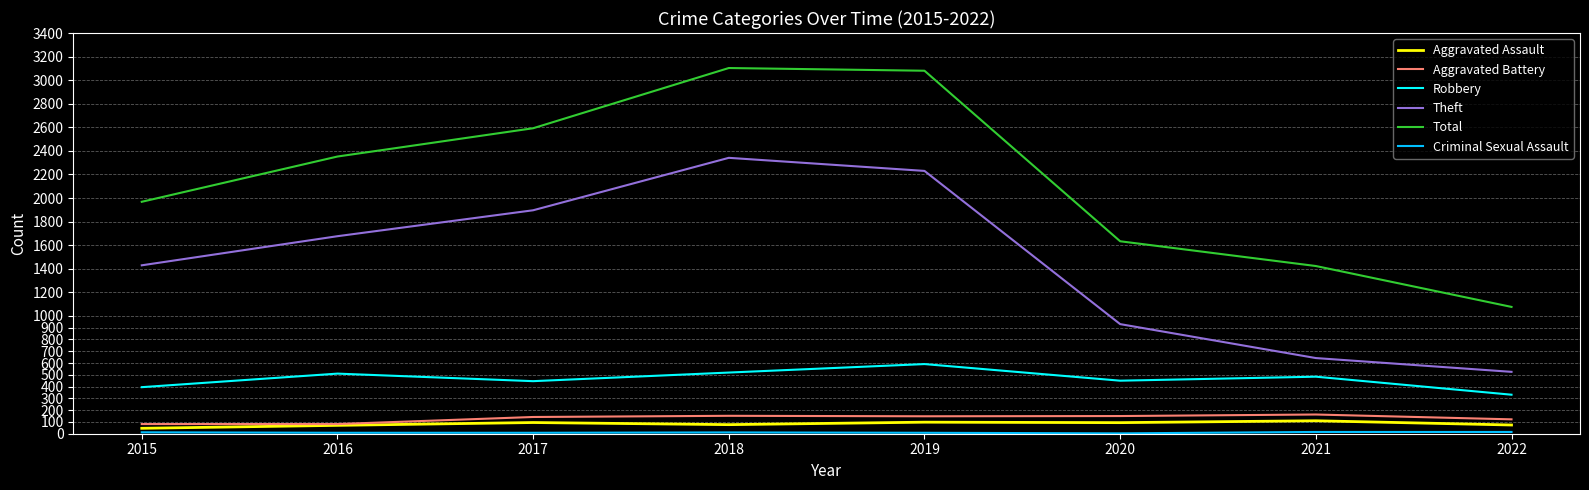

Between 2016 and 2021, which series saw the biggest shift?

Theft